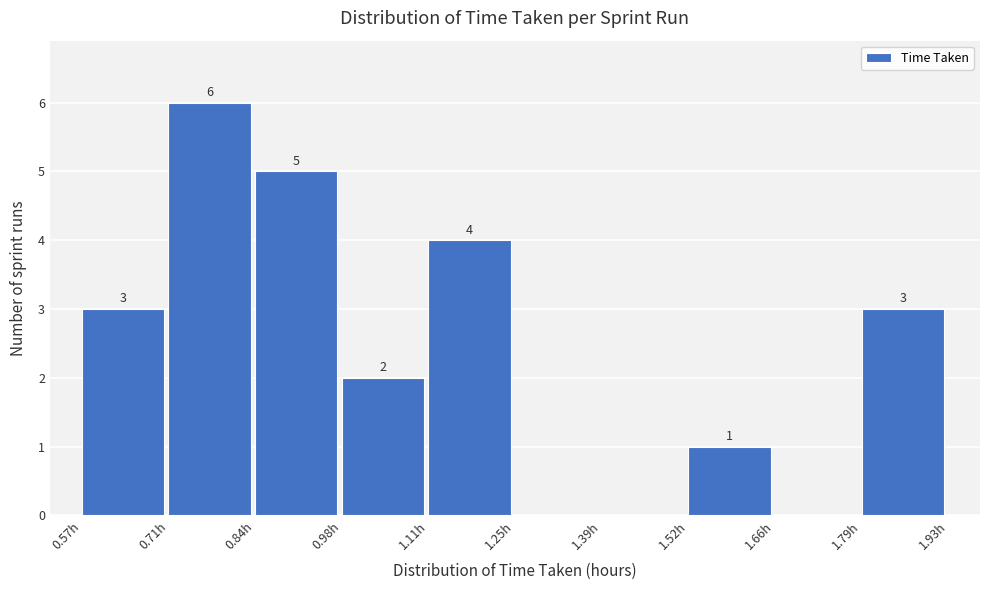

Which range on the x-axis has the tallest bar?

0.706 to 0.842